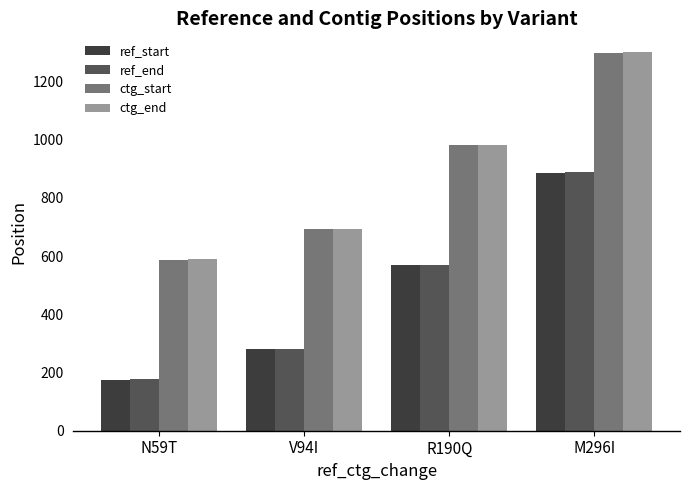

List the labels in order of ctg_end value, smallest first.

N59T, V94I, R190Q, M296I